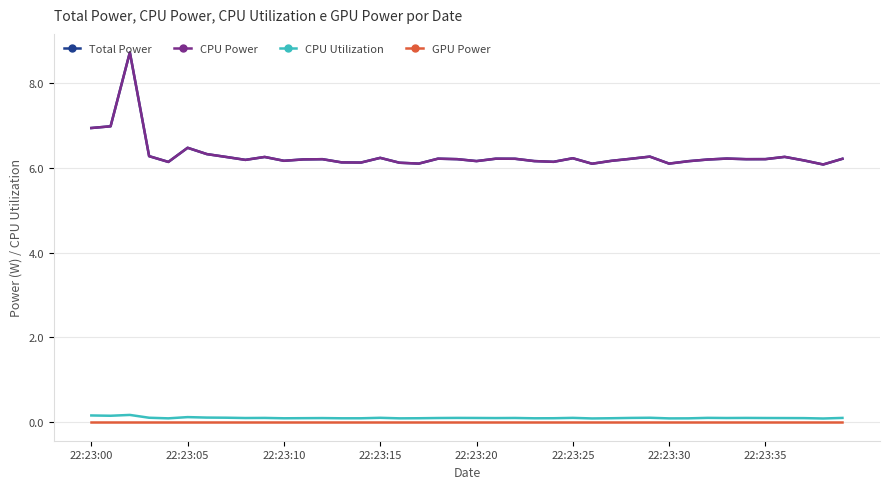

True or false: Total Power and CPU Power cross at least once.

False